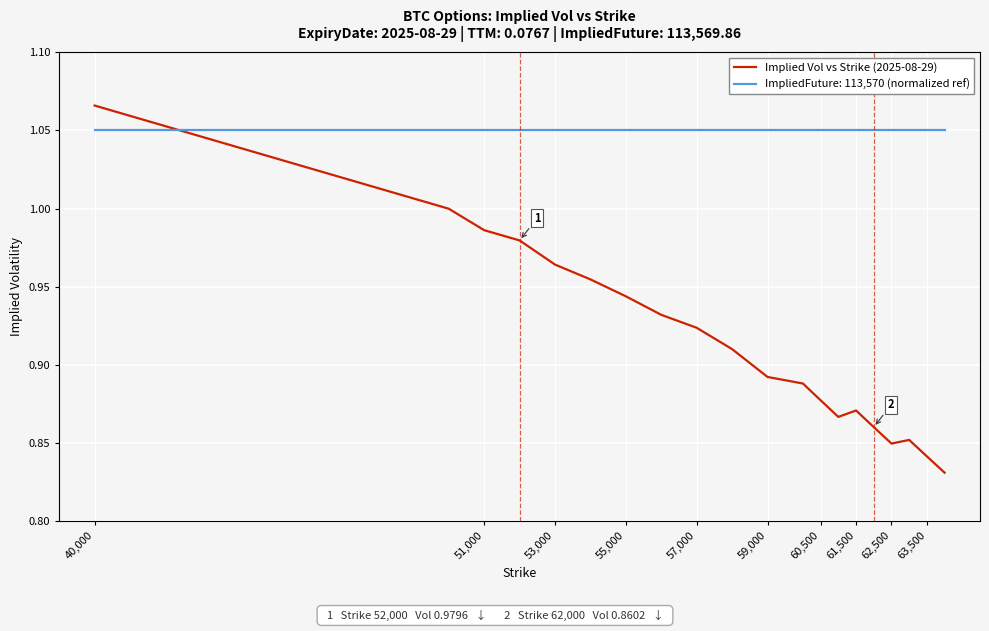

Which series ends up on top after the final intersection of ImpliedFuture: 113,570 (normalized ref) and Implied Vol vs Strike (2025-08-29)?

ImpliedFuture: 113,570 (normalized ref)